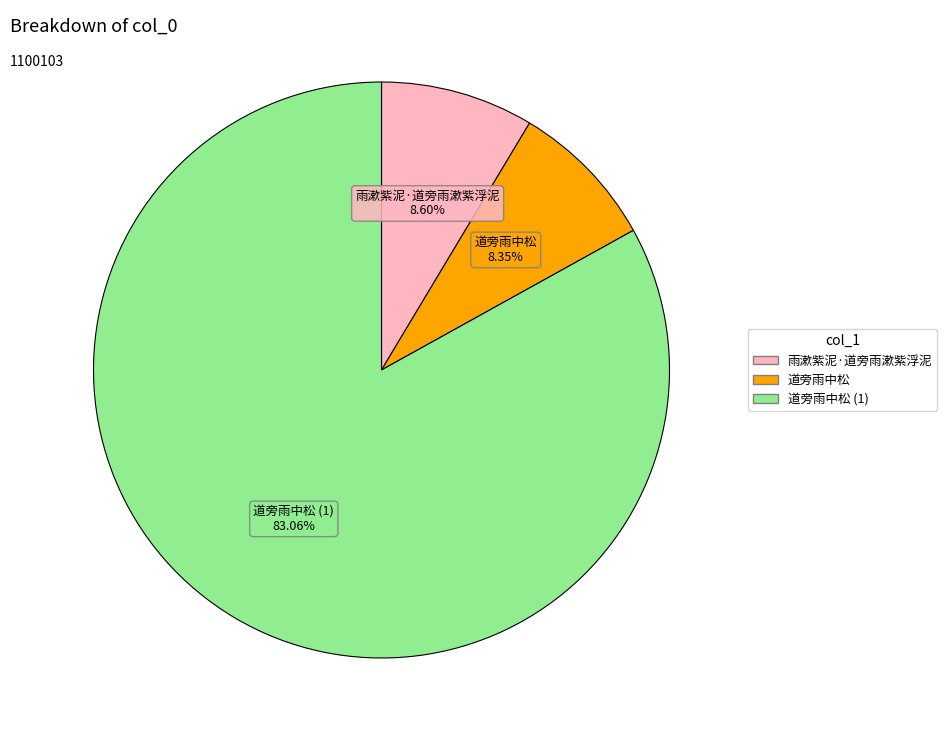

Is there a majority slice in this chart?

Yes